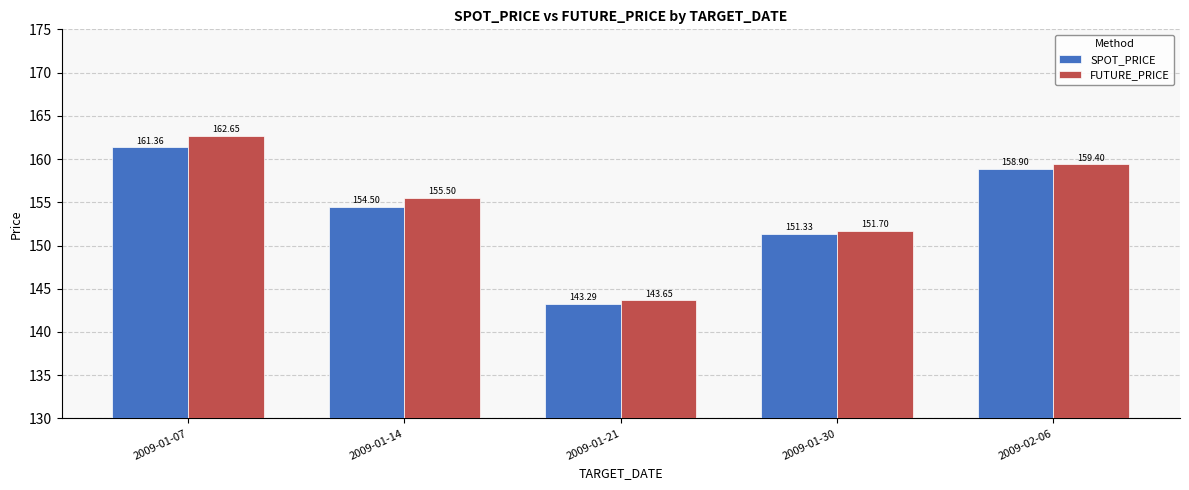

What value does the FUTURE_PRICE series have at 2009-01-21?

143.7